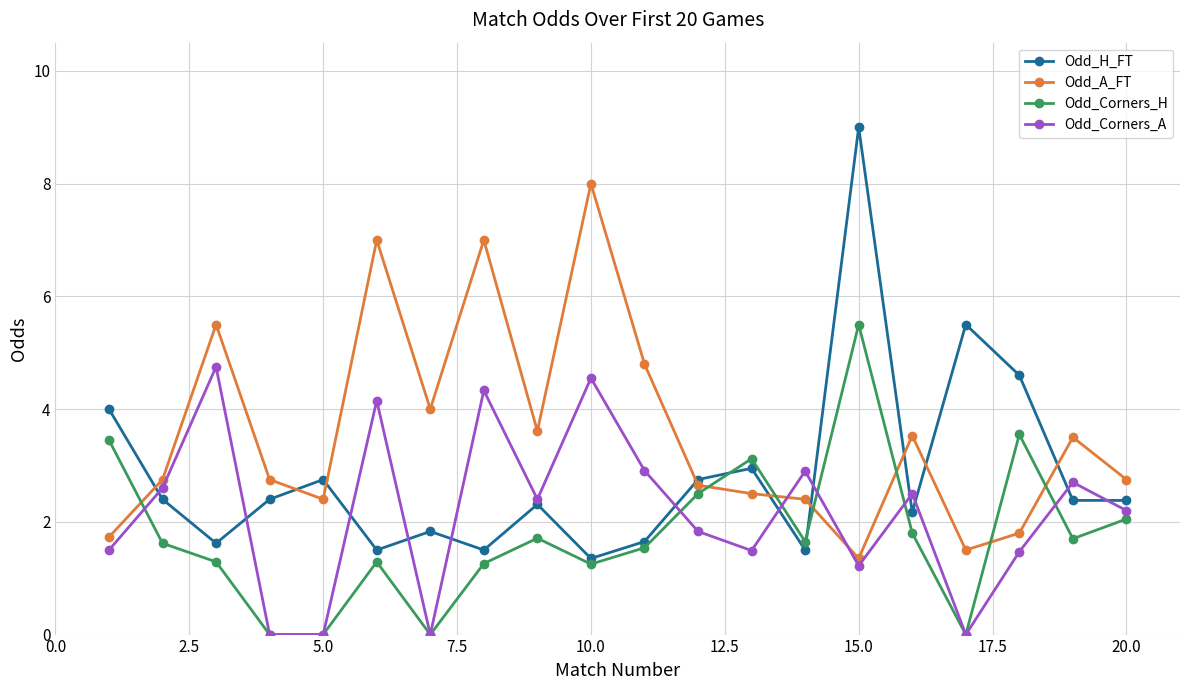

How many data points in Odd_Corners_A are above 2?

11